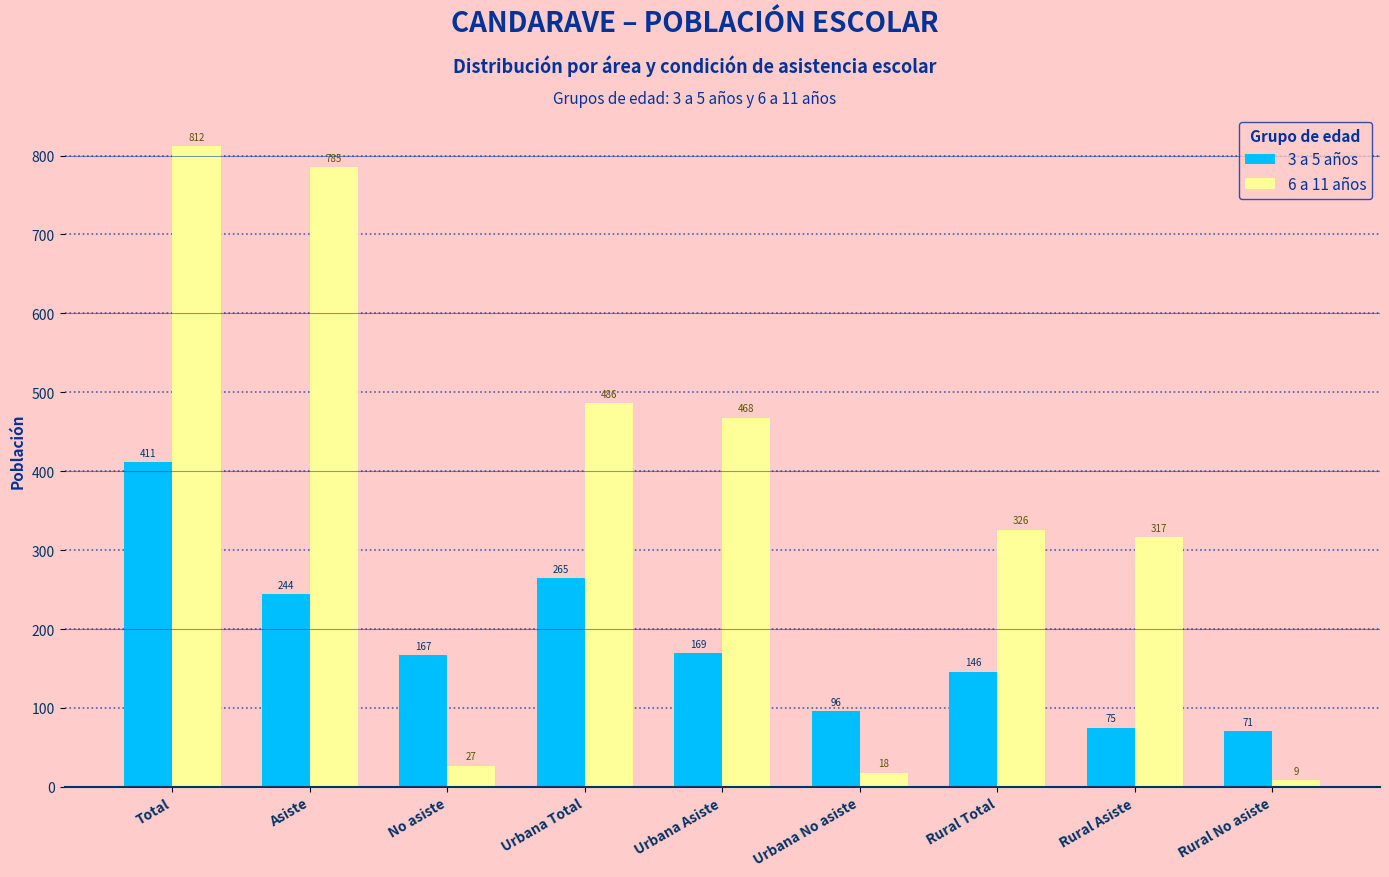

Which category has the lowest value in the 6 a 11 años series?

Rural No asiste